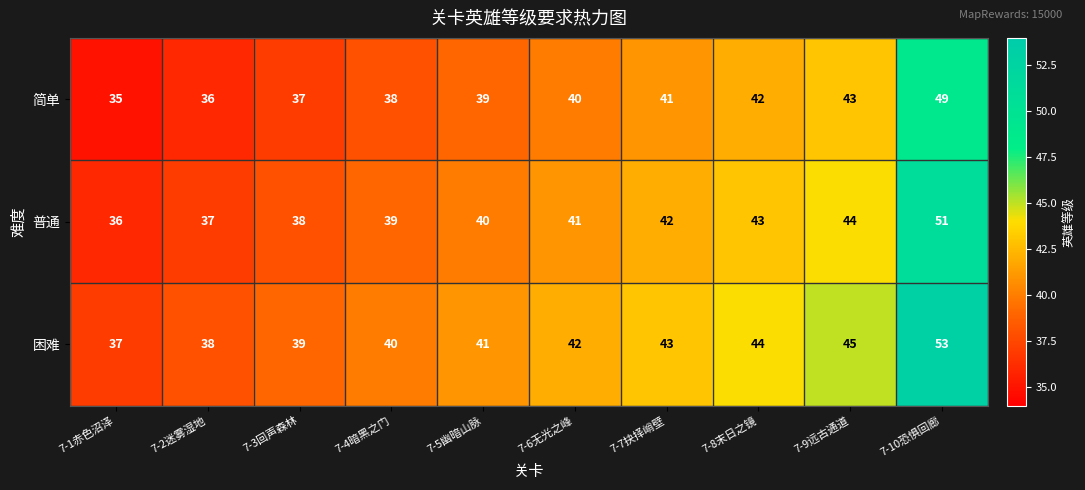

How many distinct data groups are displayed?

3